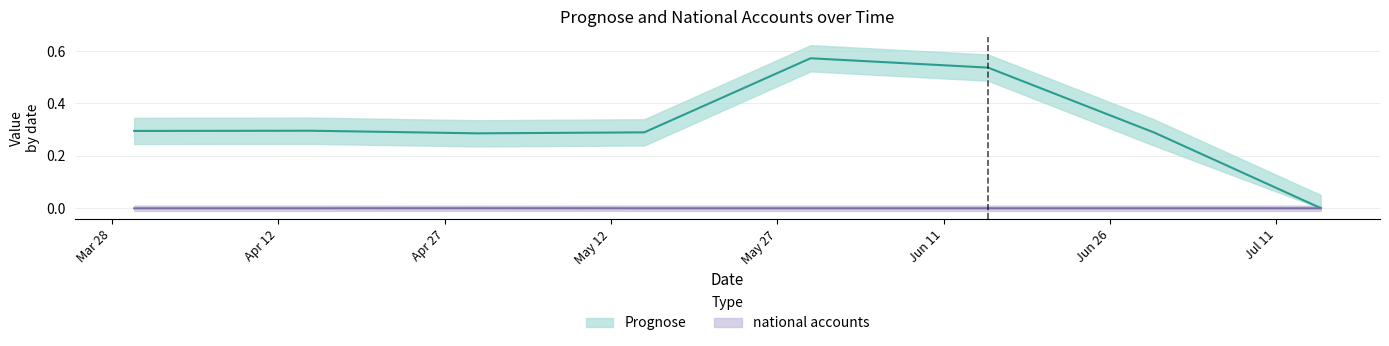

List the series in order of their peak value, highest first.

Prognose, national accounts